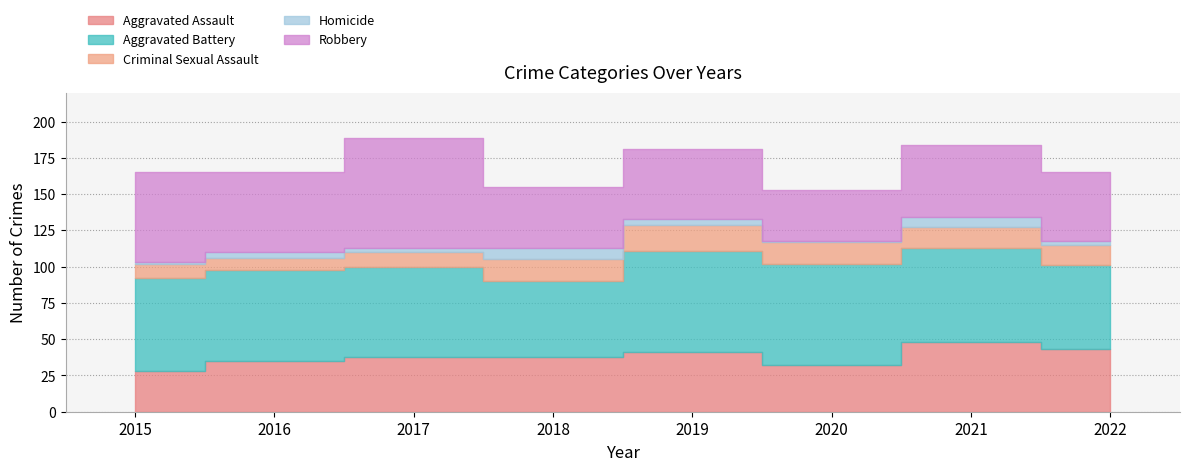

True or false: Criminal Sexual Assault has more than 0 interior local peaks.

True